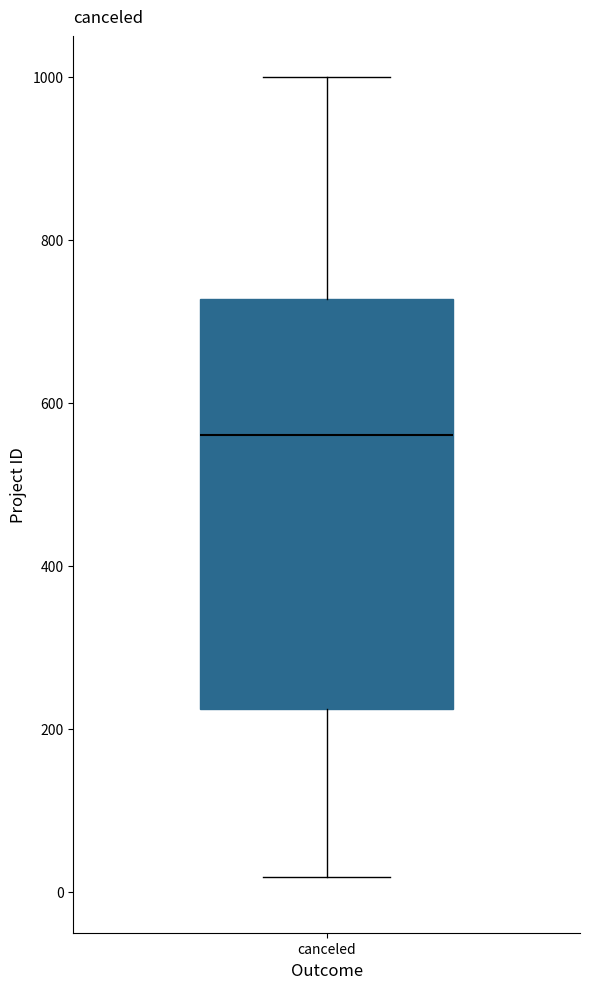

Read this box plot against the y-axis: the position of the median line, the range covered by the box, and the ends of both whiskers. The values are not printed on the chart, so give them approximately, as read against the axis.

median 560, box 220 to 720, whiskers 20 to 1000